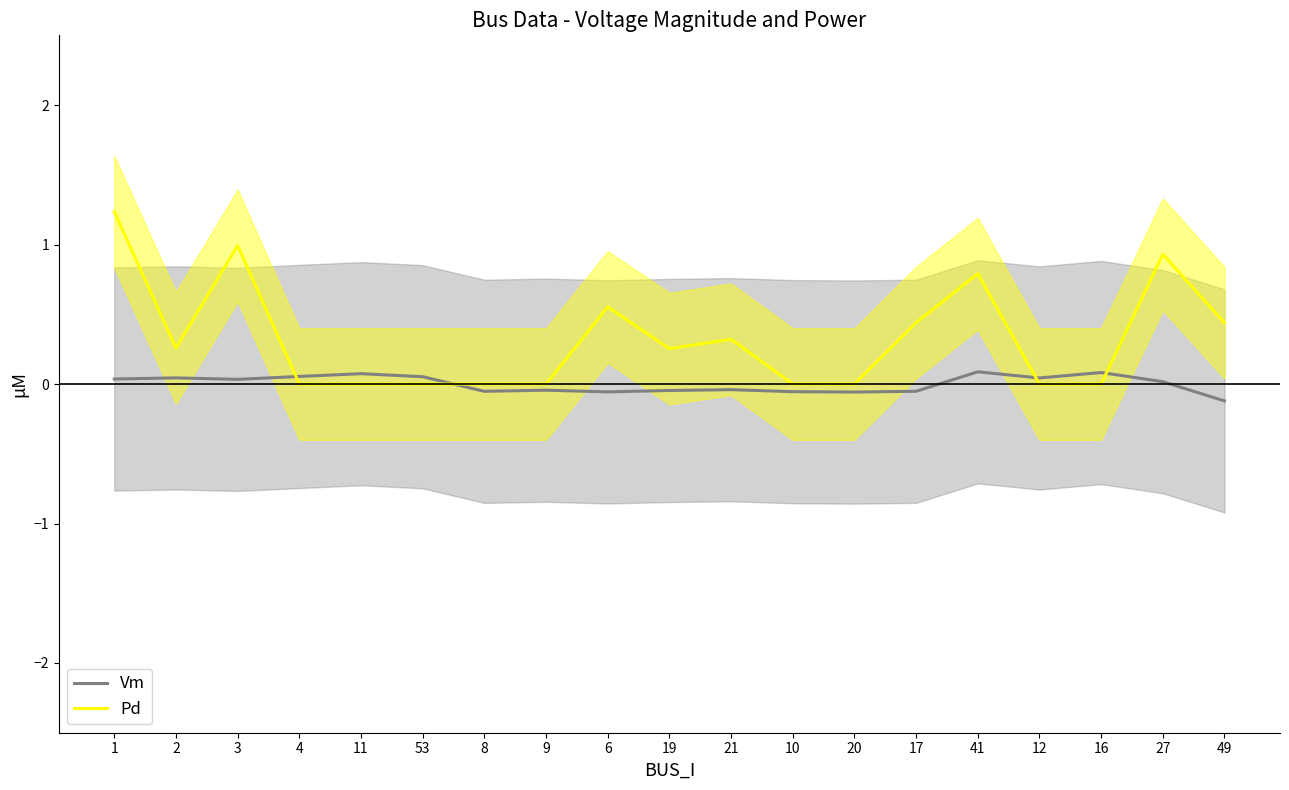

Which series has the widest spread of values?

Pd